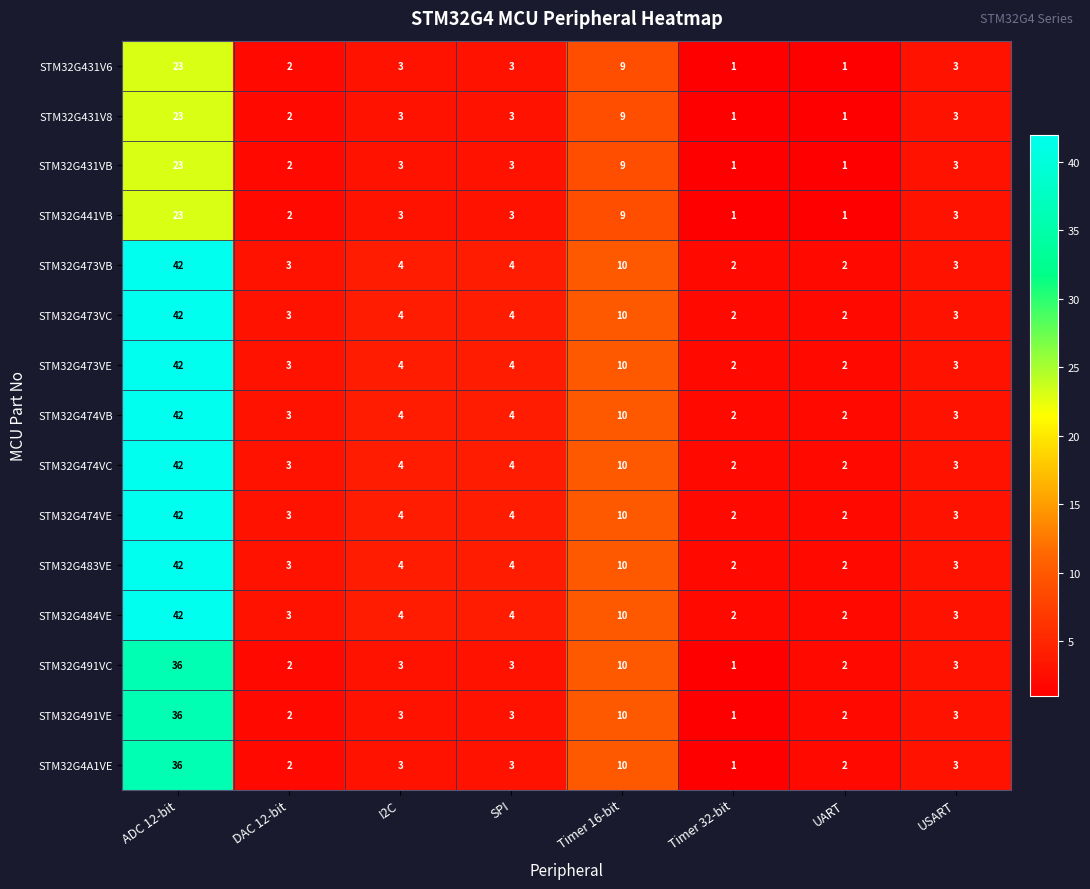

Is the value of STM32G474VB at Timer 32-bit greater than the value of STM32G431V6 at I2C?

No